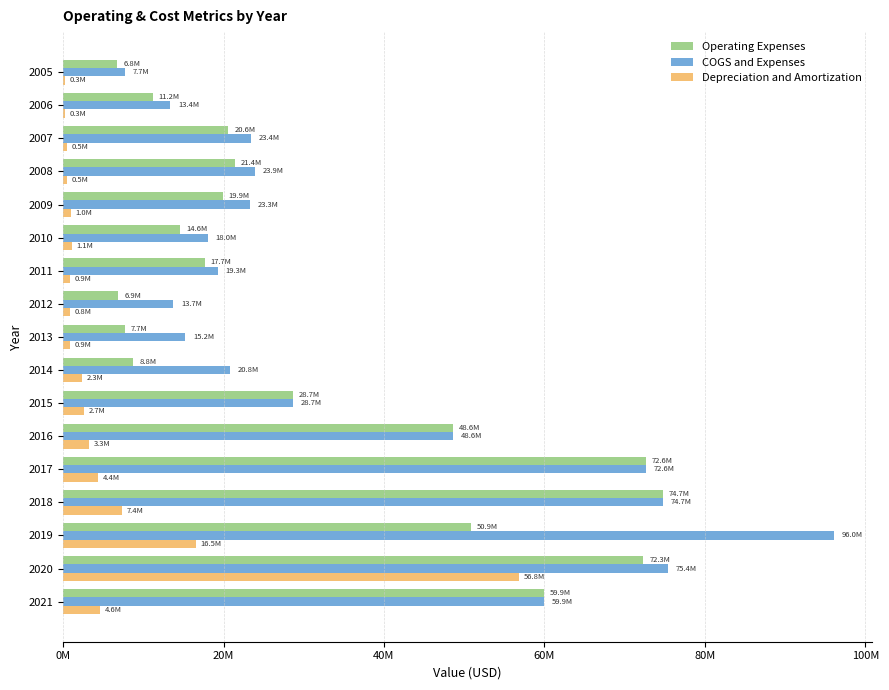

Which series has the largest range (max minus min)?

COGS and Expenses